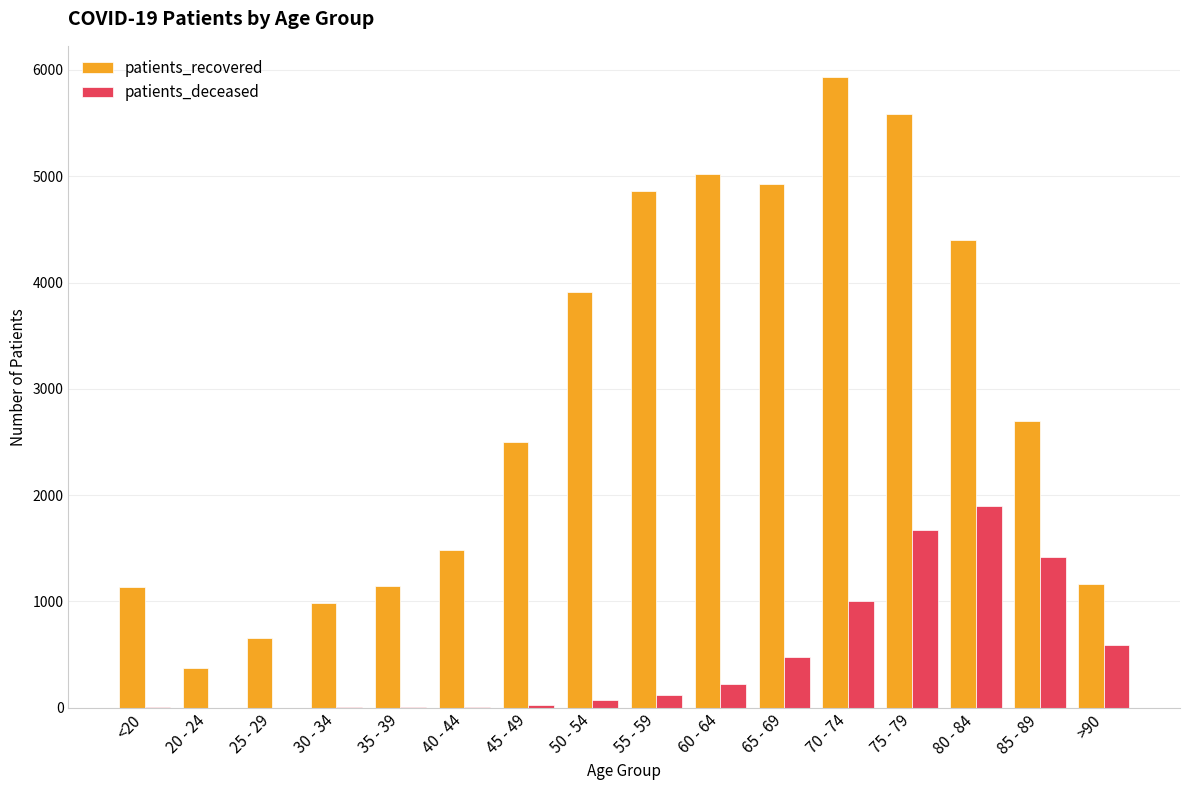

At which category does the chart reach its peak across all series?

70 - 74